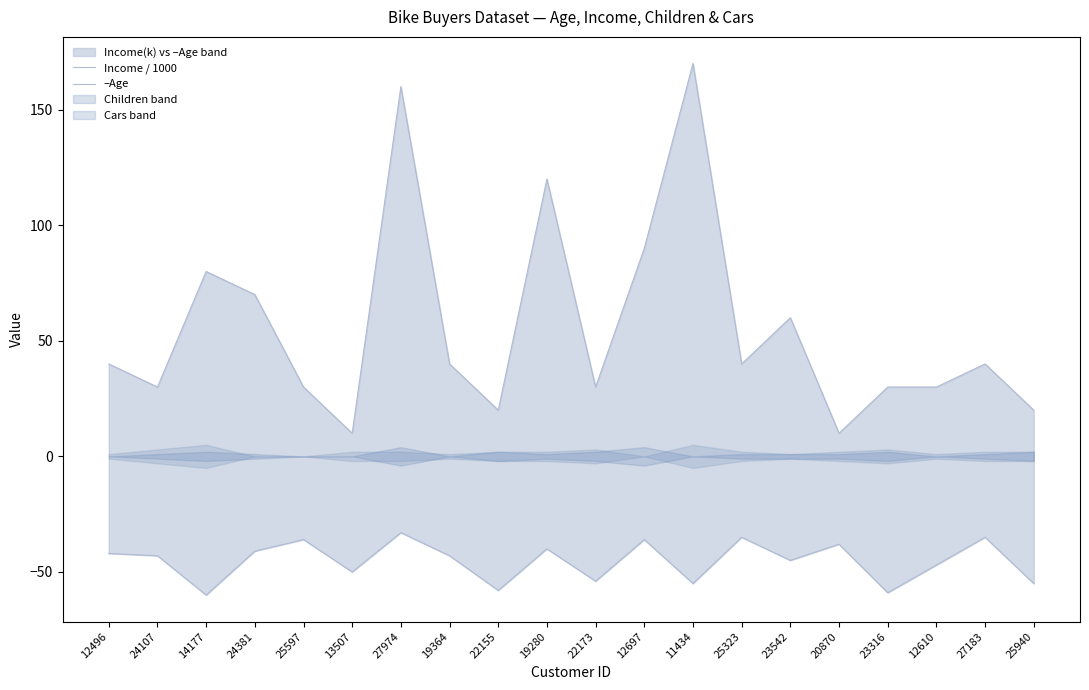

True or false: Income / 1000 and –Age intersect in this chart.

False